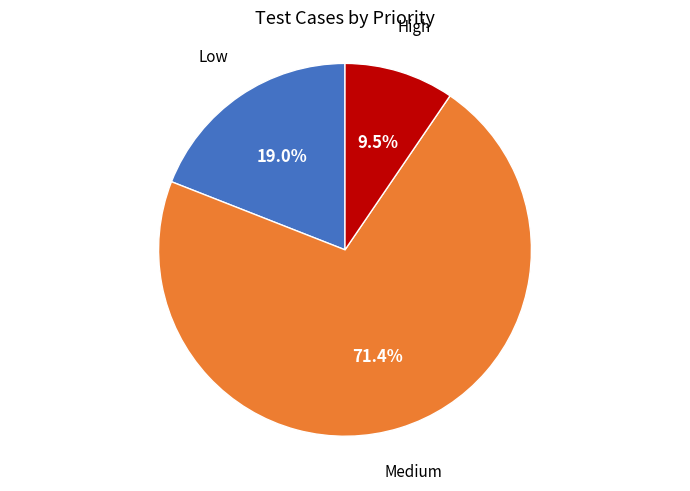

Is there a majority slice in this chart?

Yes